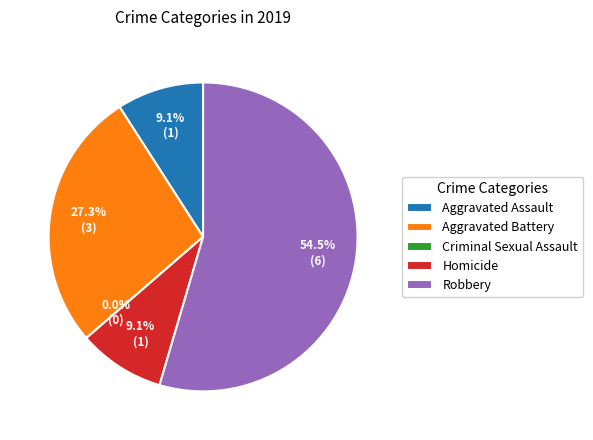

Which slice is the largest?

Robbery